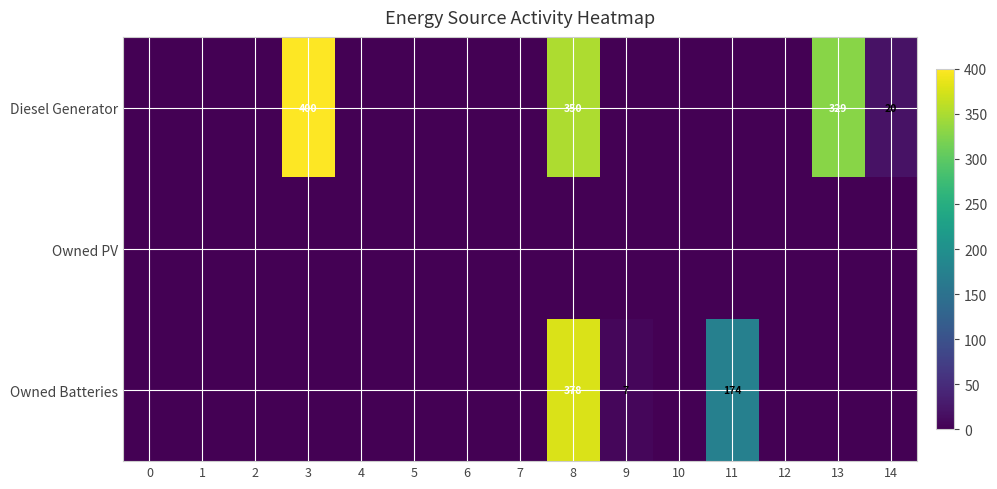

The value of Diesel Generator at 8 is 536. True or false?

False